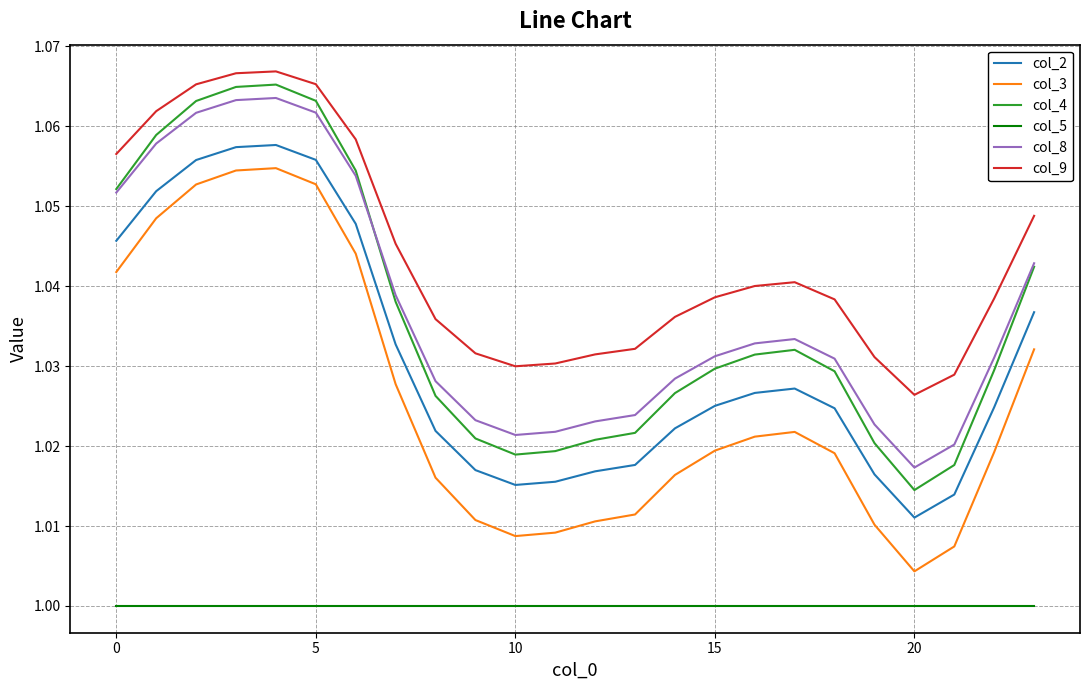

True or false: col_3 and col_4 cross at least once.

False